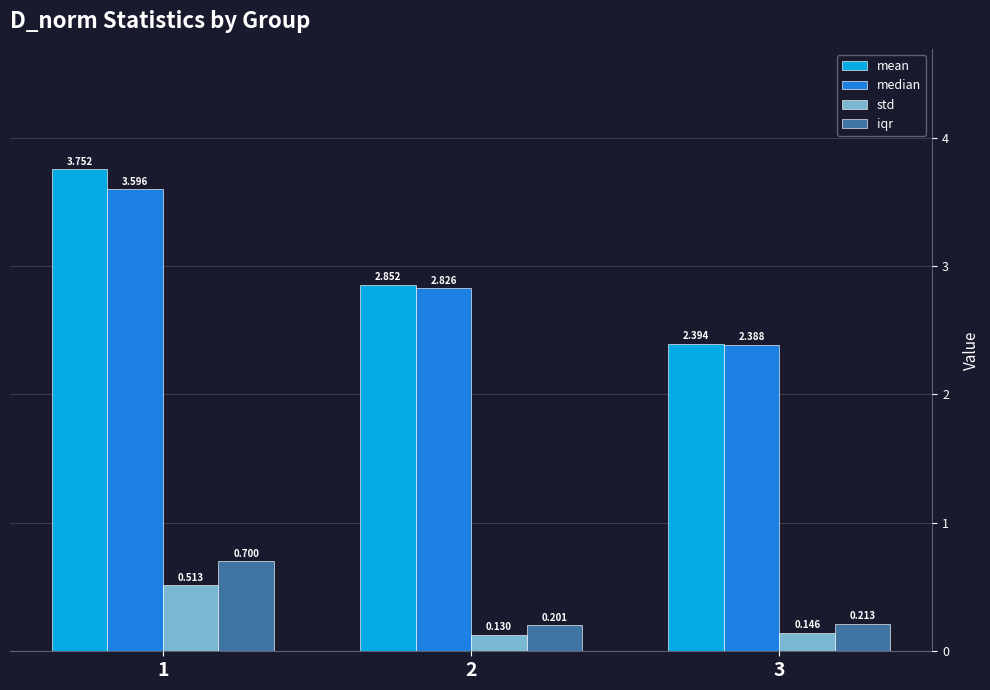

True or false: mean has a value of 6.2 at 1.

False